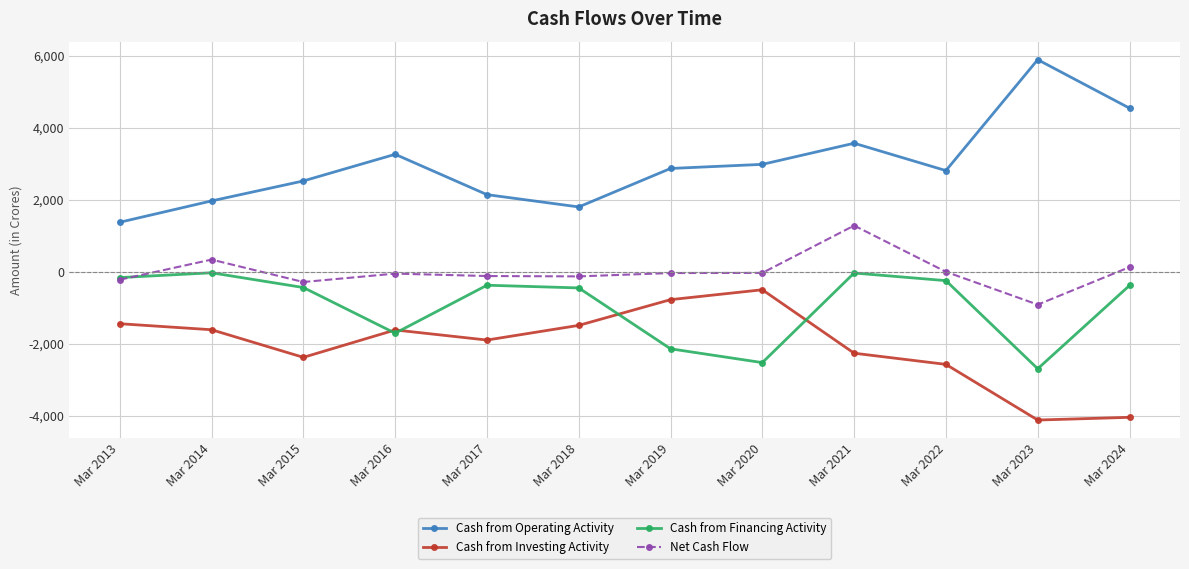

True or false: Cash from Investing Activity and Net Cash Flow cross at least once.

False